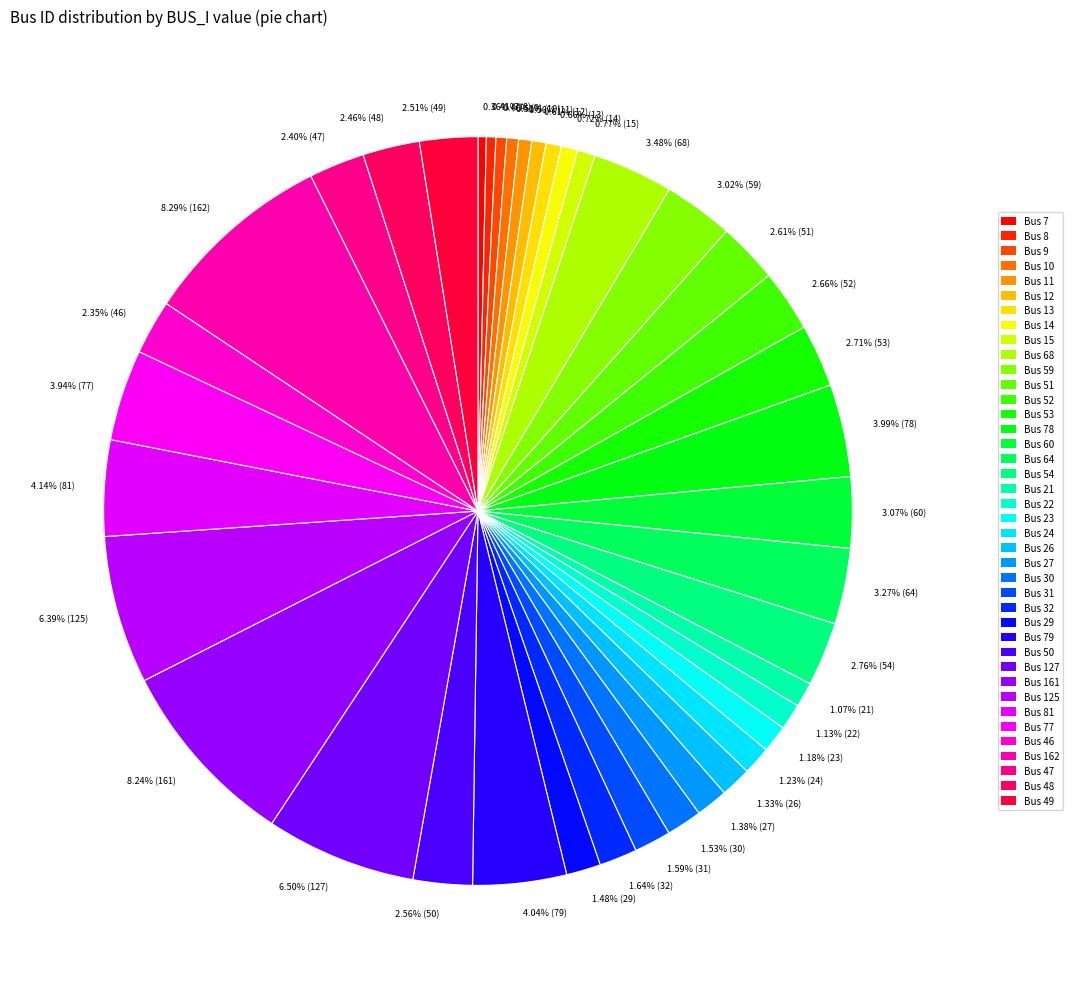

Does any single category account for the majority?

No